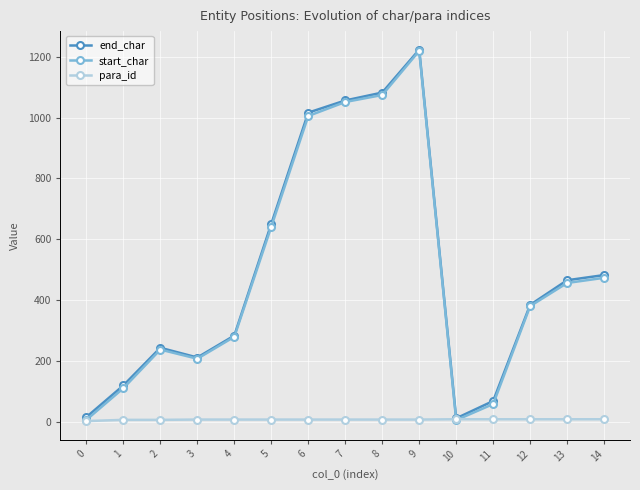

Which category has the highest value across all series?

9